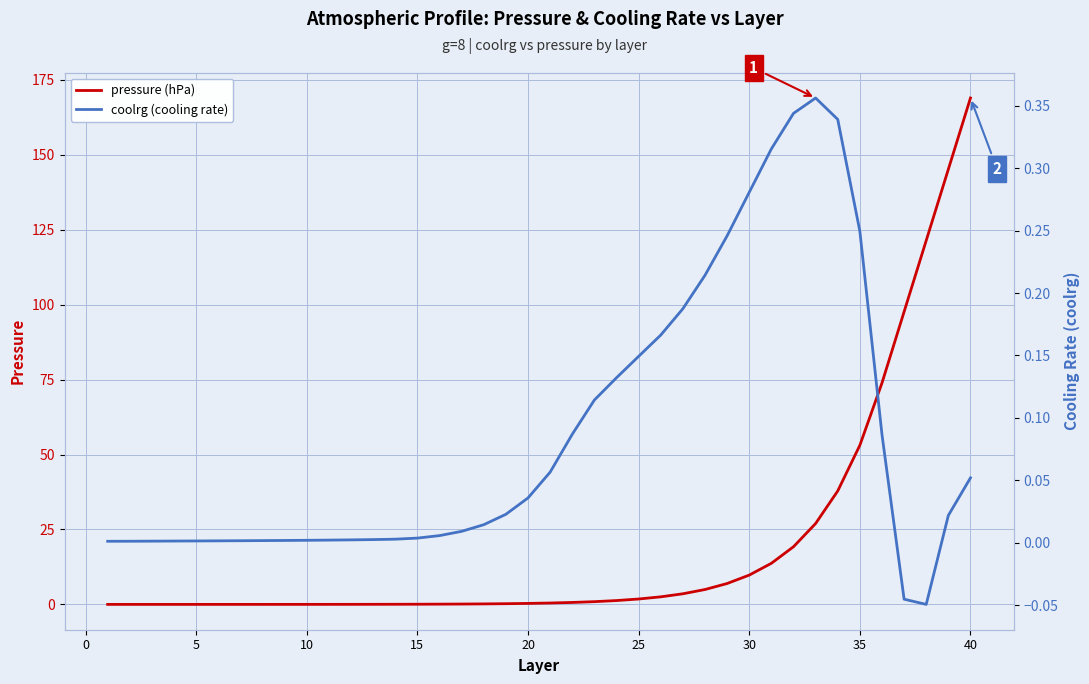

How many values in coolrg (cooling rate) are below zero?

2